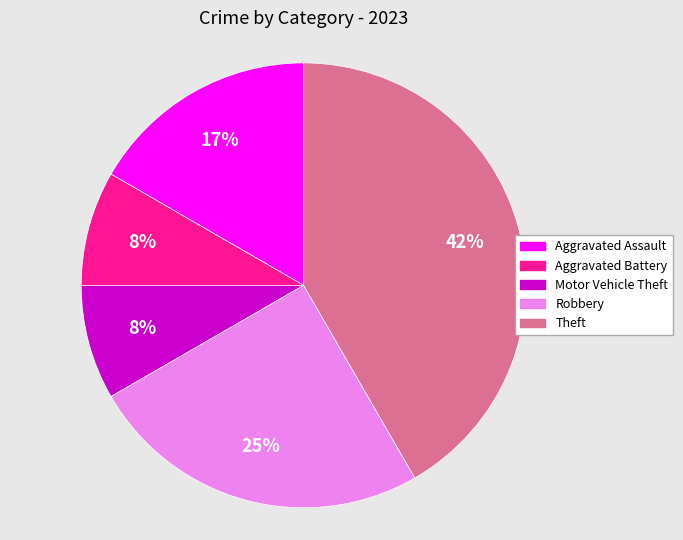

To the nearest percent, what is the average slice percentage?

20%